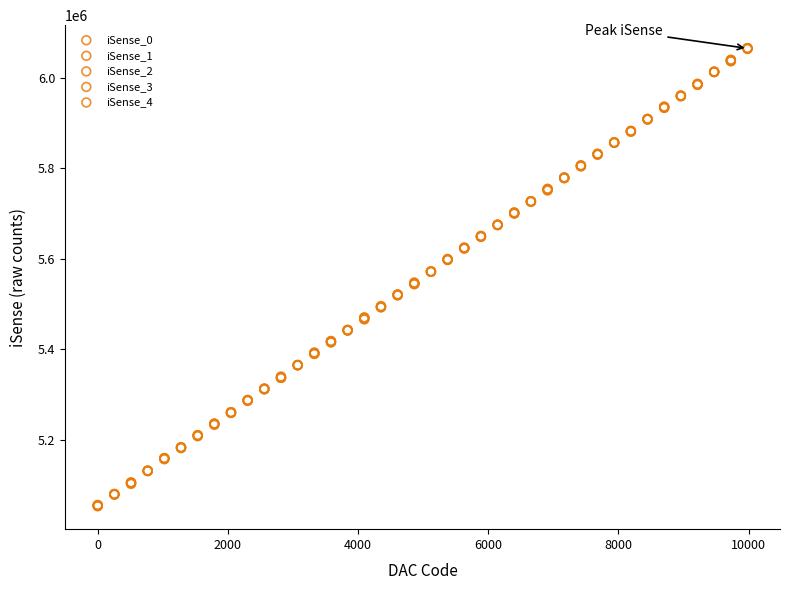

Which series has the largest Y range (max minus min)?

iSense_0